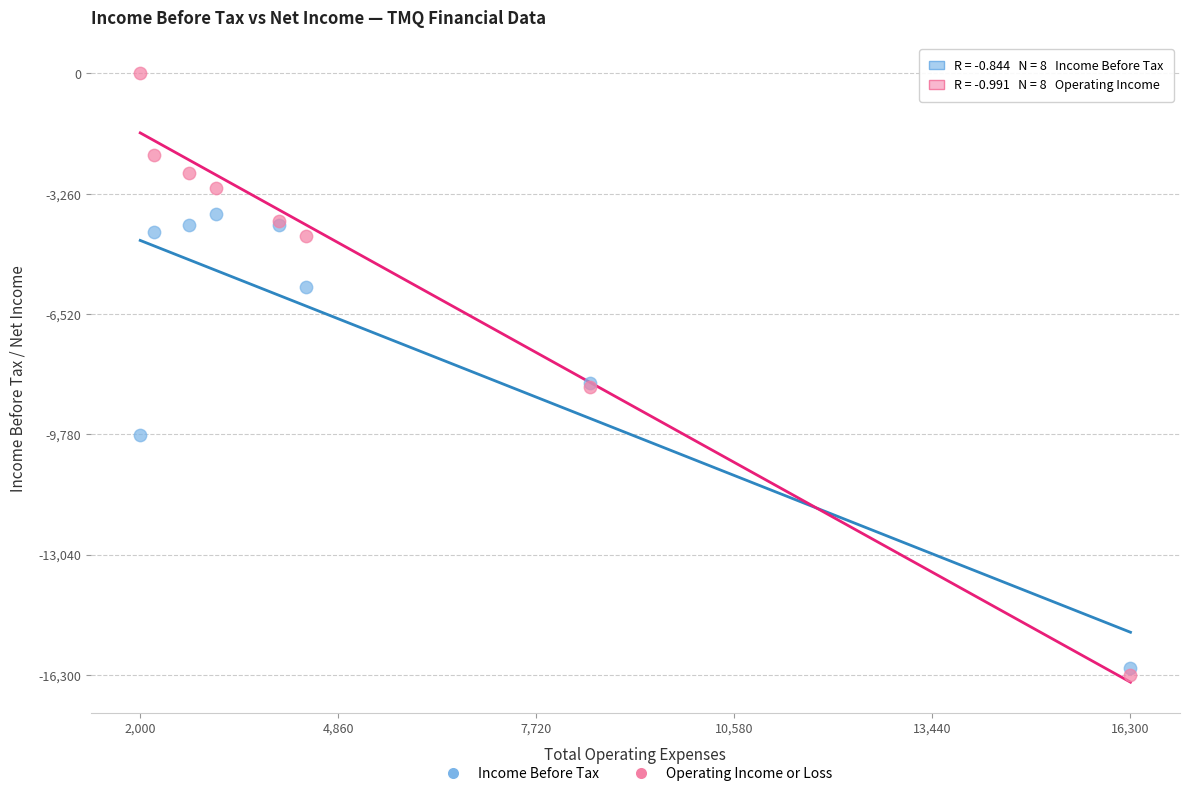

What is the X range (max minus min) for the scatter plot?

14300